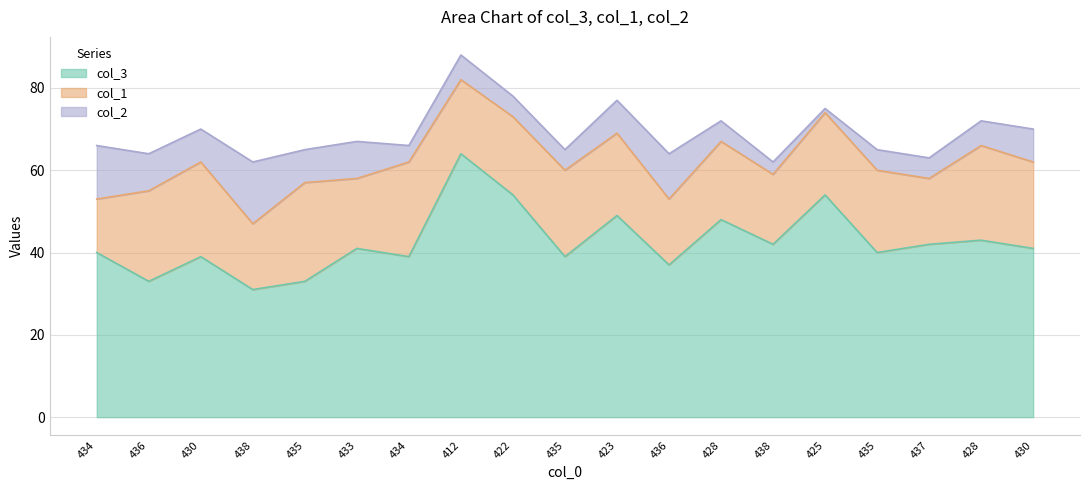

Is it true that col_3 equals 42 at 437?

True